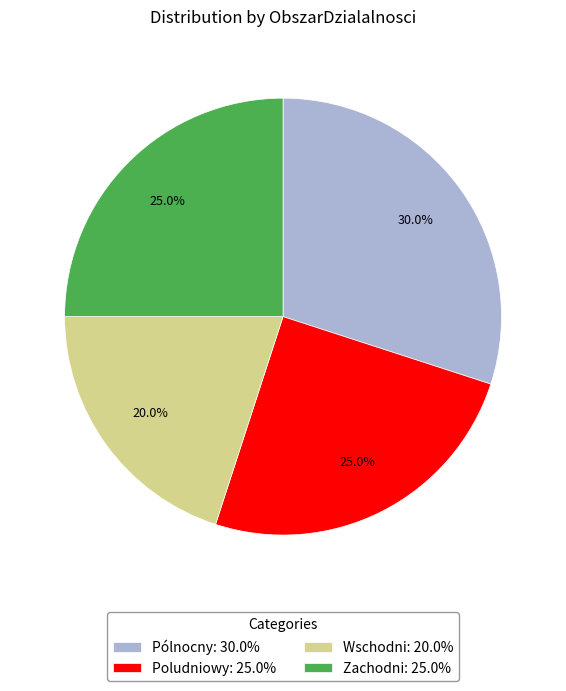

To the nearest percent, what is the difference between the largest and smallest slice percentages?

10%